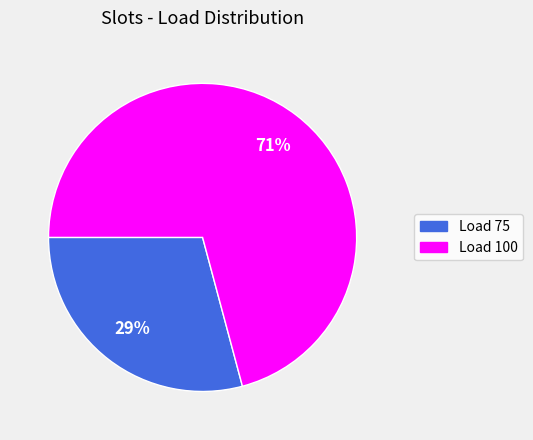

Count the number of slices in the pie.

2